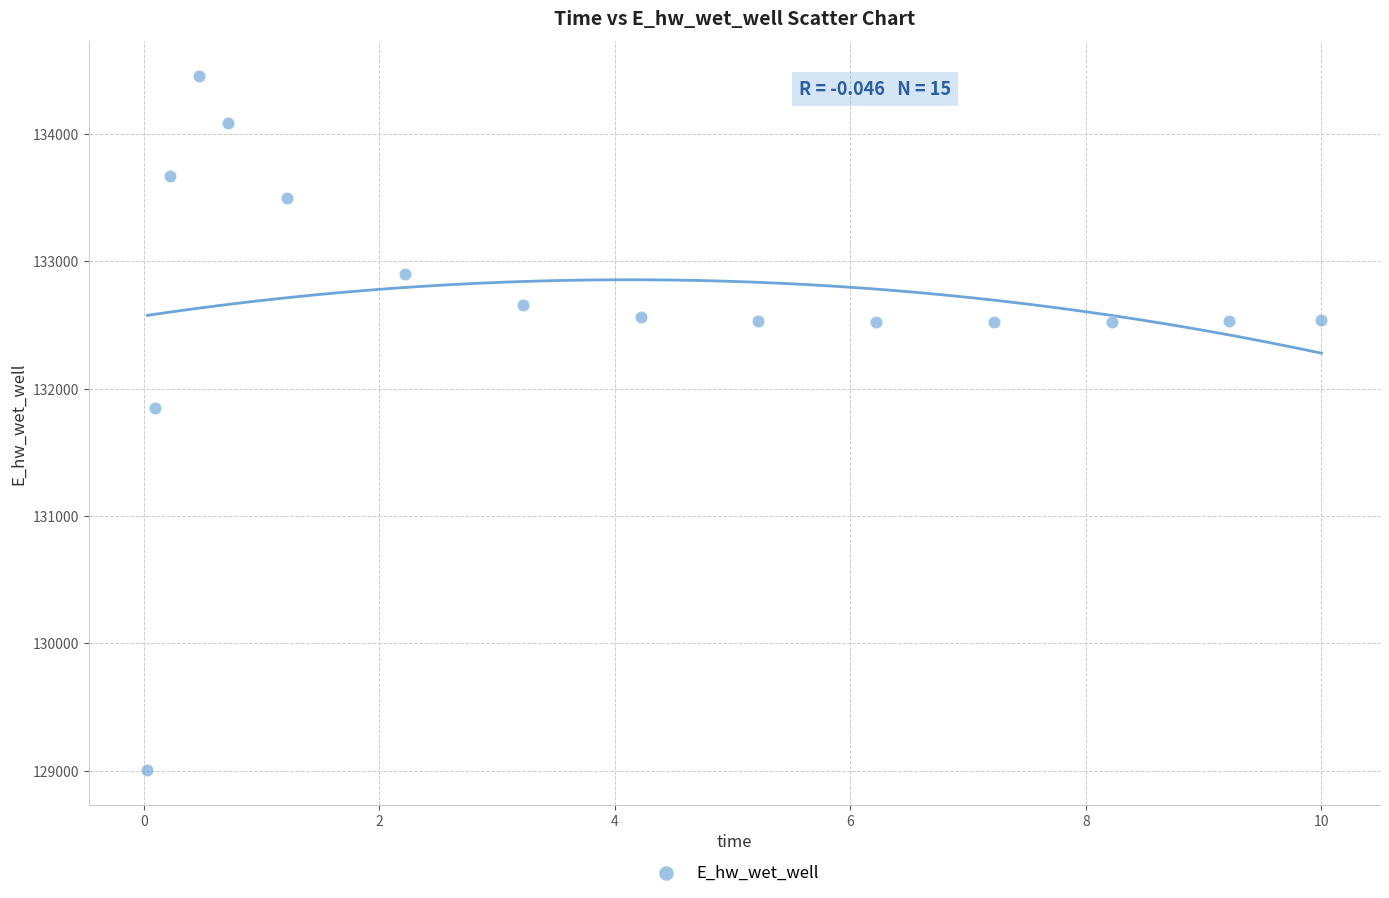

What is the range of X values (max minus min)?

10.0